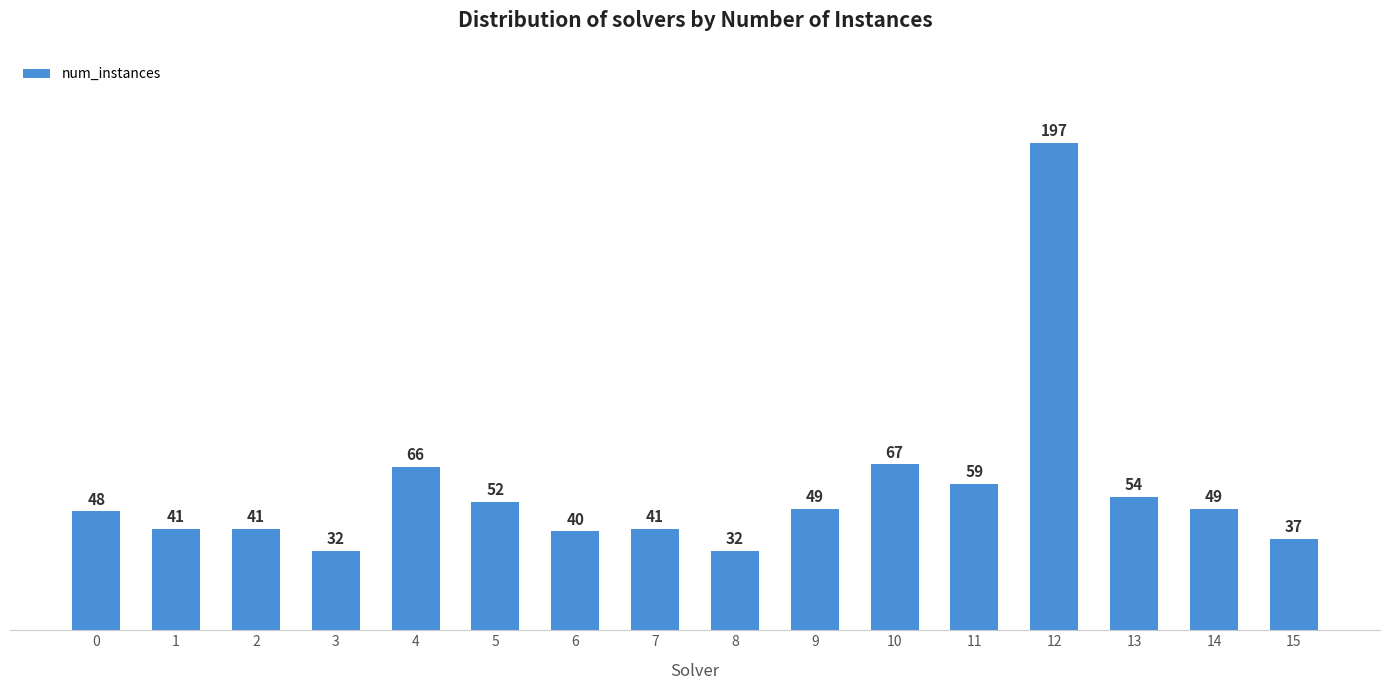

What is the maximum value shown in the chart?

197